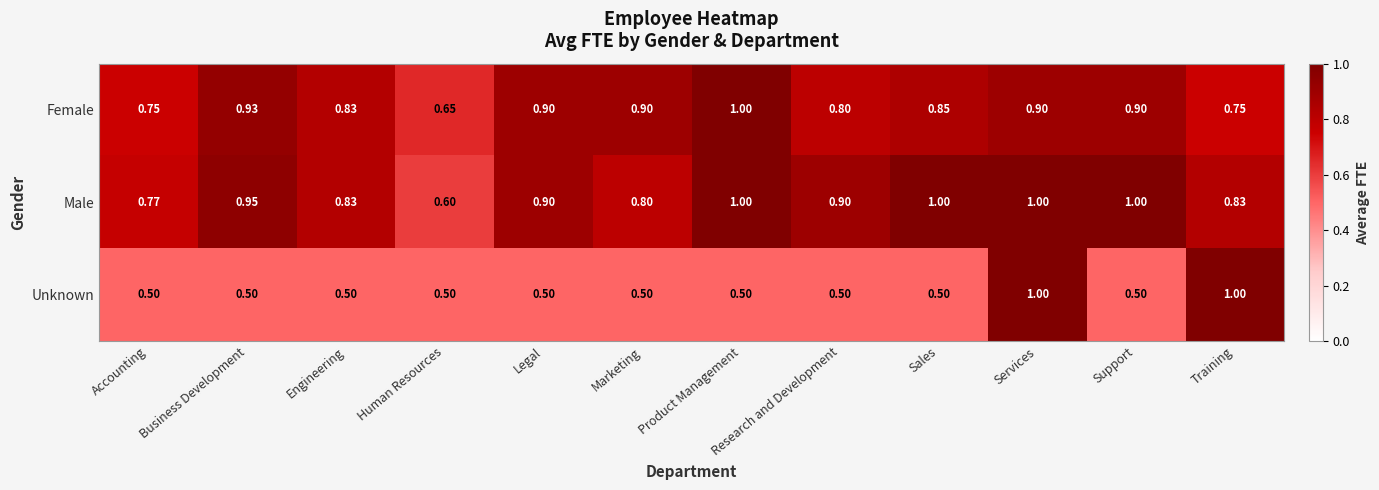

At which category is the sum across all series the highest?

Services